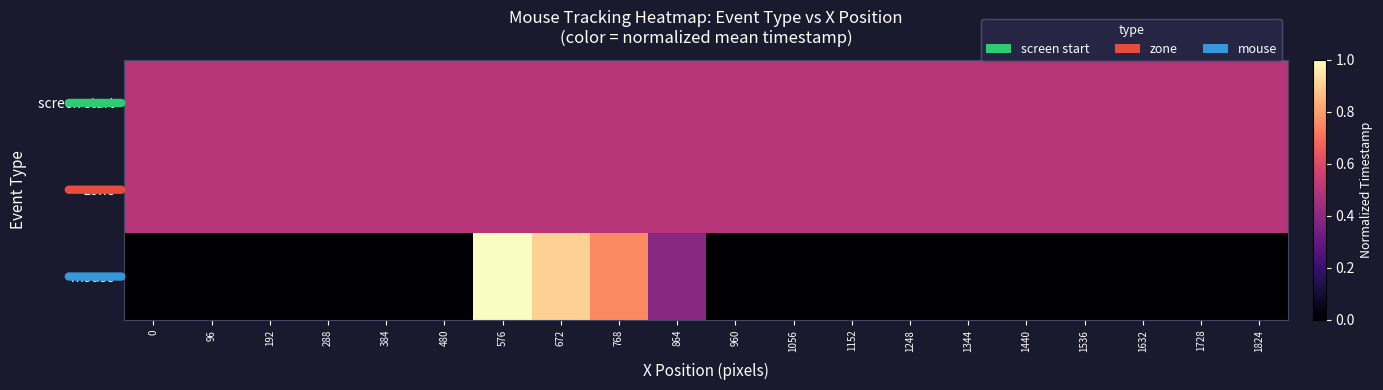

Reading left to right, transcribe all the data shown in this chart.

screen start: 0=0.5	96=0.5	192=0.5	288=0.5	384=0.5	480=0.5	576=0.5	672=0.5	768=0.5	864=0.5	960=0.5	1056=0.5	1152=0.5	1248=0.5	1344=0.5	1440=0.5	1536=0.5	1632=0.5	1728=0.5	1824=0.5
zone: 0=0.5	96=0.5	192=0.5	288=0.5	384=0.5	480=0.5	576=0.5	672=0.5	768=0.5	864=0.5	960=0.5	1056=0.5	1152=0.5	1248=0.5	1344=0.5	1440=0.5	1536=0.5	1632=0.5	1728=0.5	1824=0.5
mouse: 0=0.0	96=0.0	192=0.0	288=0.0	384=0.0	480=0.0	576=1.0	672=0.9	768=0.8	864=0.4	960=0.0	1056=0.0	1152=0.0	1248=0.0	1344=0.0	1440=0.0	1536=0.0	1632=0.0	1728=0.0	1824=0.0